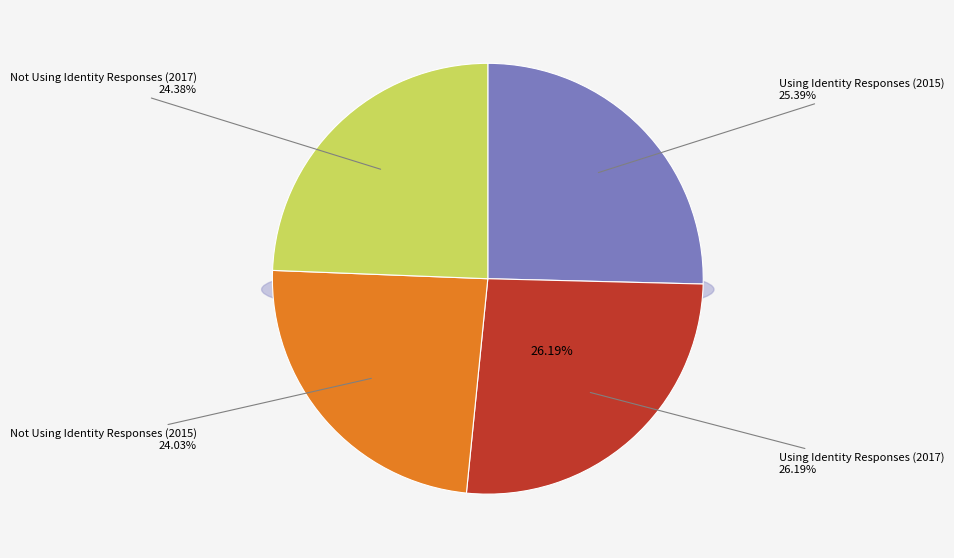

Is it true that Not Using Identity Responses (2017) is 30% of the pie?

False